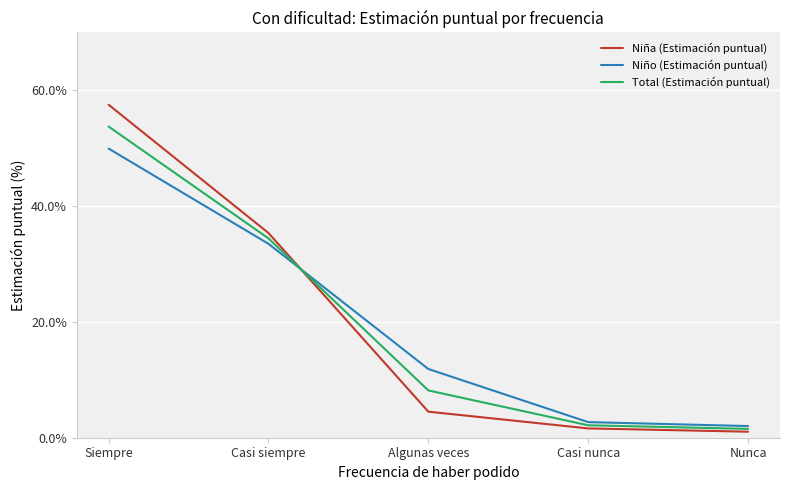

What is the spread (max minus min) of values at Casi siempre?

1.9